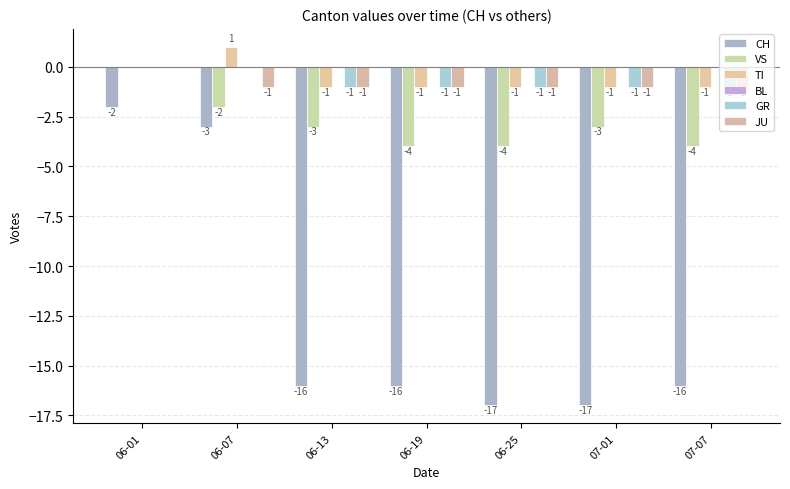

Count the number of categories in the chart.

7